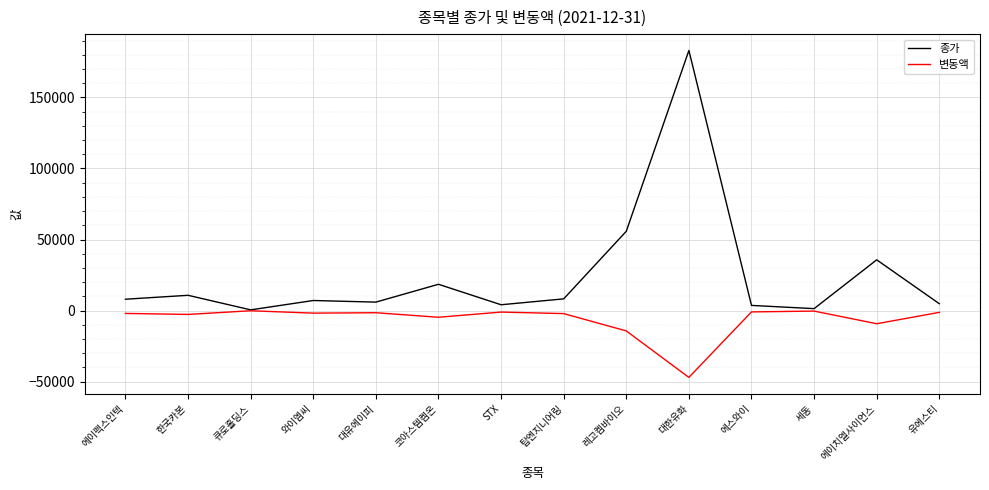

How many distinct data groups are displayed?

2